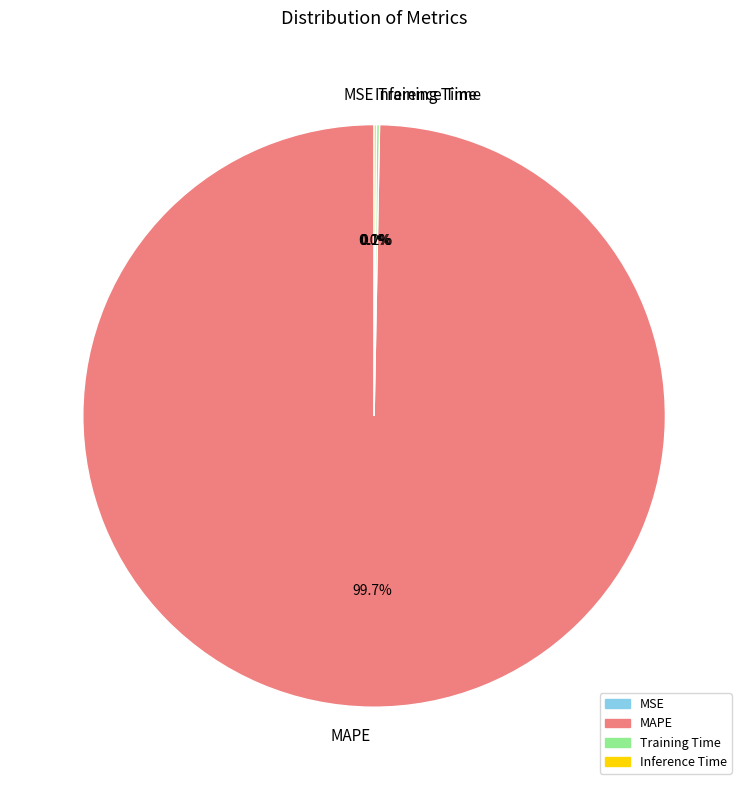

What is the majority slice?

MAPE